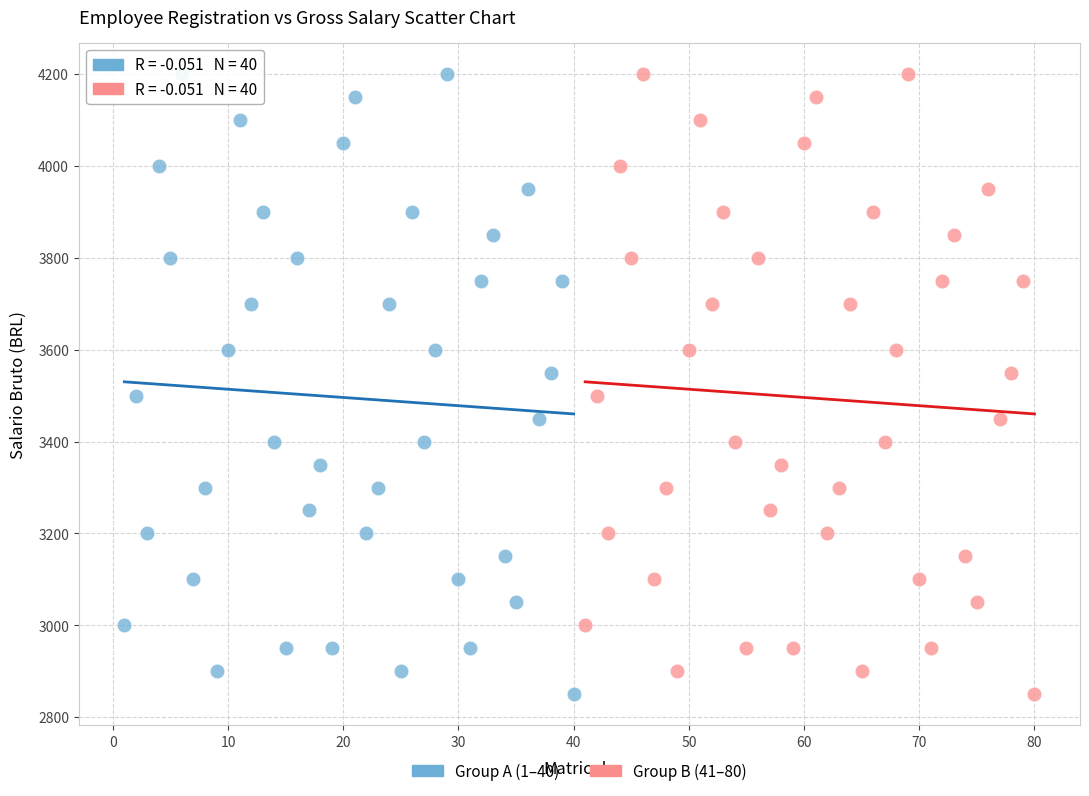

What are all the series names shown in the legend?

Group A (1–40), Group B (41–80)